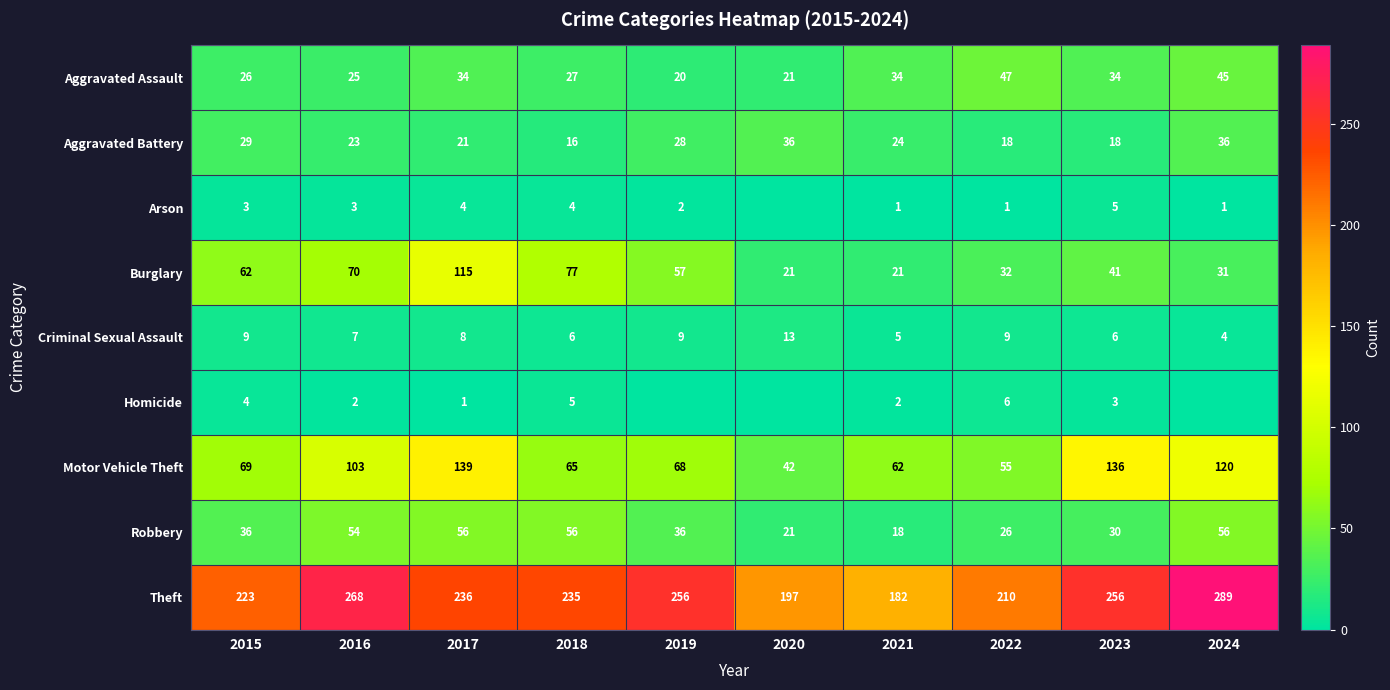

Is the value of Arson at 2019 greater than the value of Robbery at 2019?

No